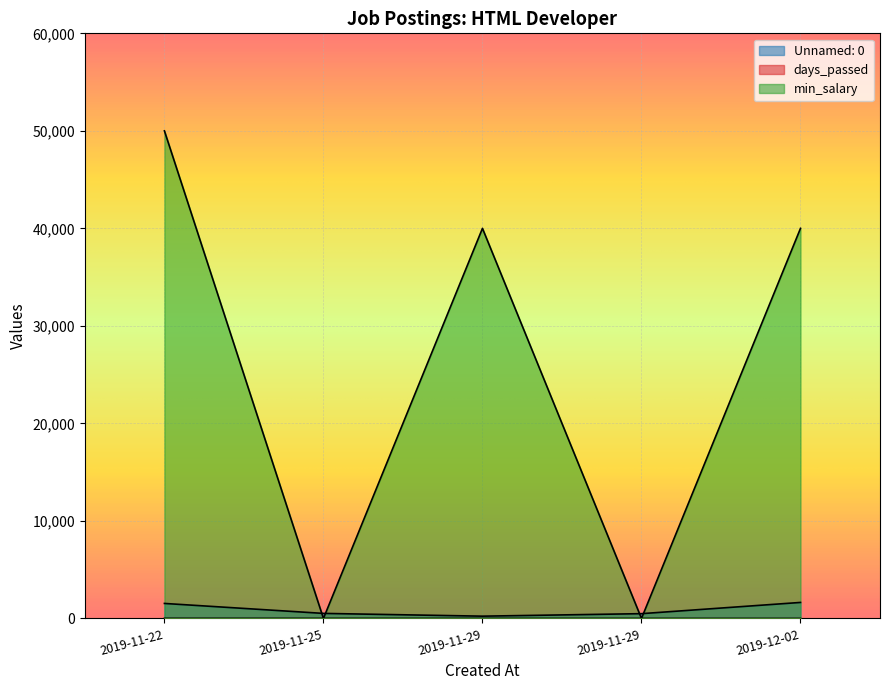

What is the sum of all days_passed values?

33